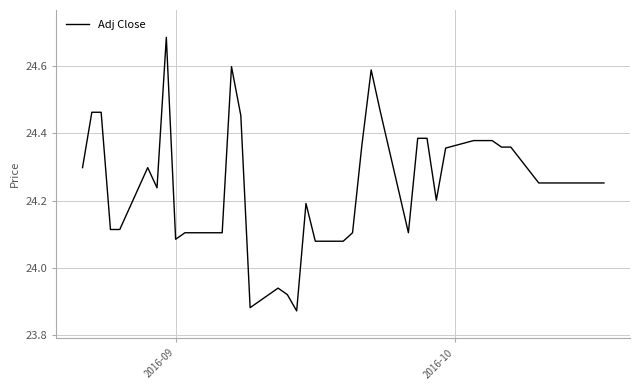

True or false: the data has more than 1 interior local peaks.

True